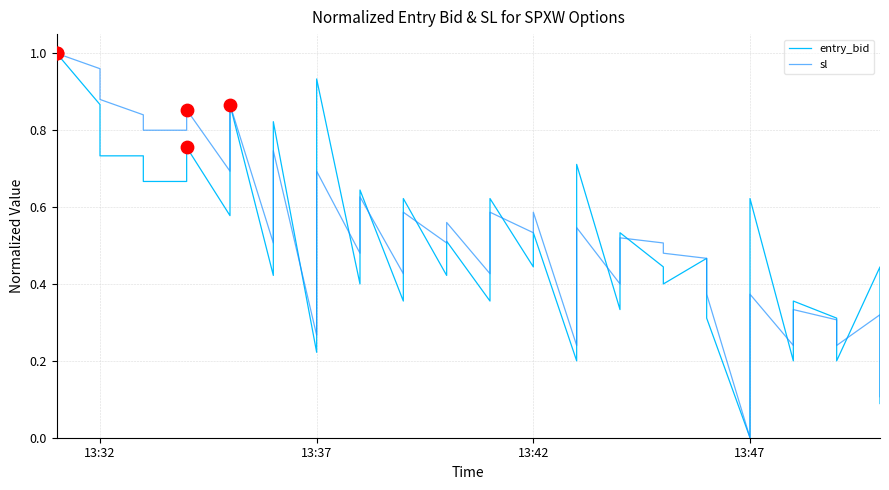

Is the value of entry_bid at 14 greater than the value of sl at 10?

No